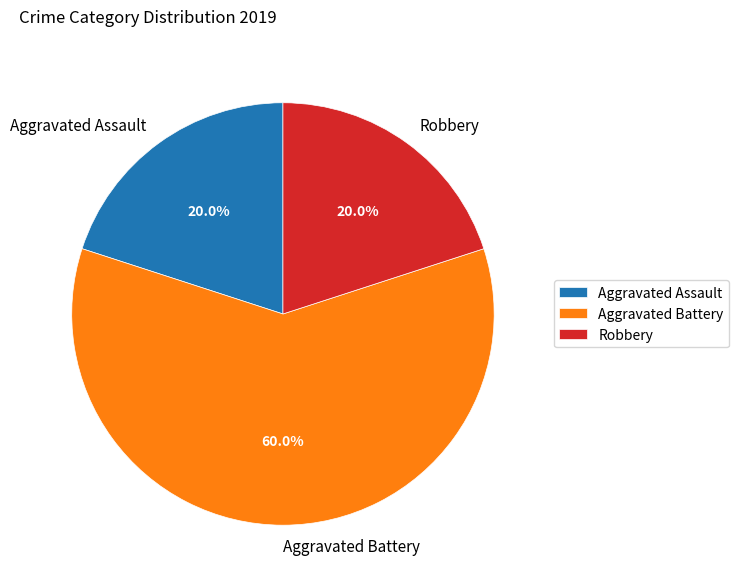

Is the sum of Robbery and Aggravated Battery greater than half?

Yes